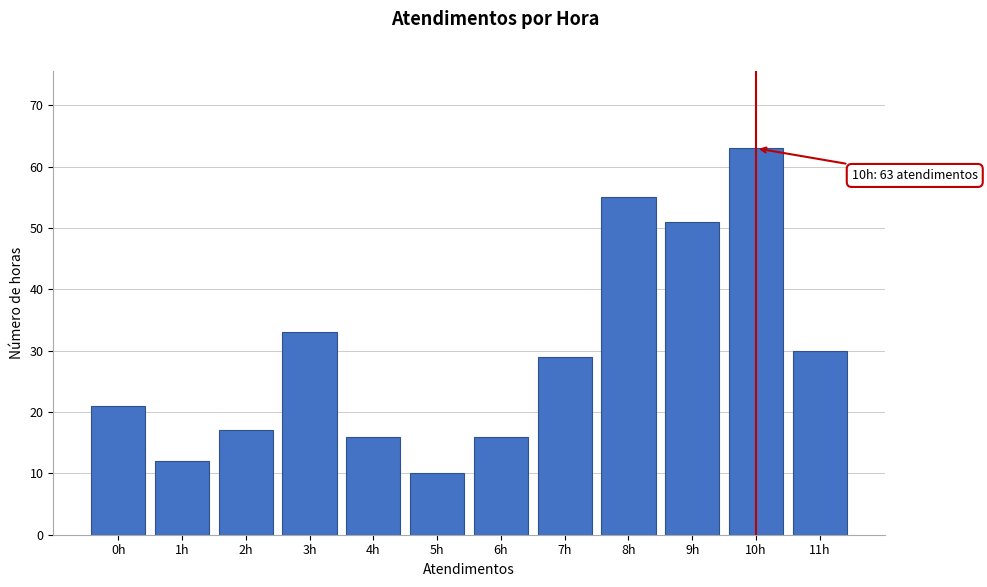

Reading left to right, what are all the values shown in this chart?

0h=21	1h=12	2h=17	3h=33	4h=16	5h=10	6h=16	7h=29	8h=55	9h=51	10h=63	11h=30